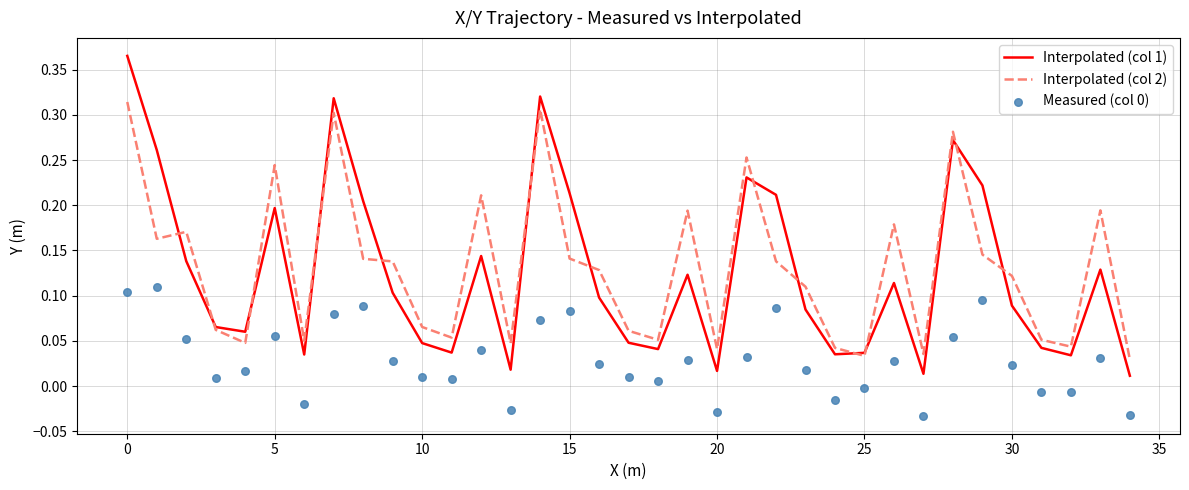

What are all the series names shown in the legend?

Interpolated (col 1), Interpolated (col 2), Measured (col 0)